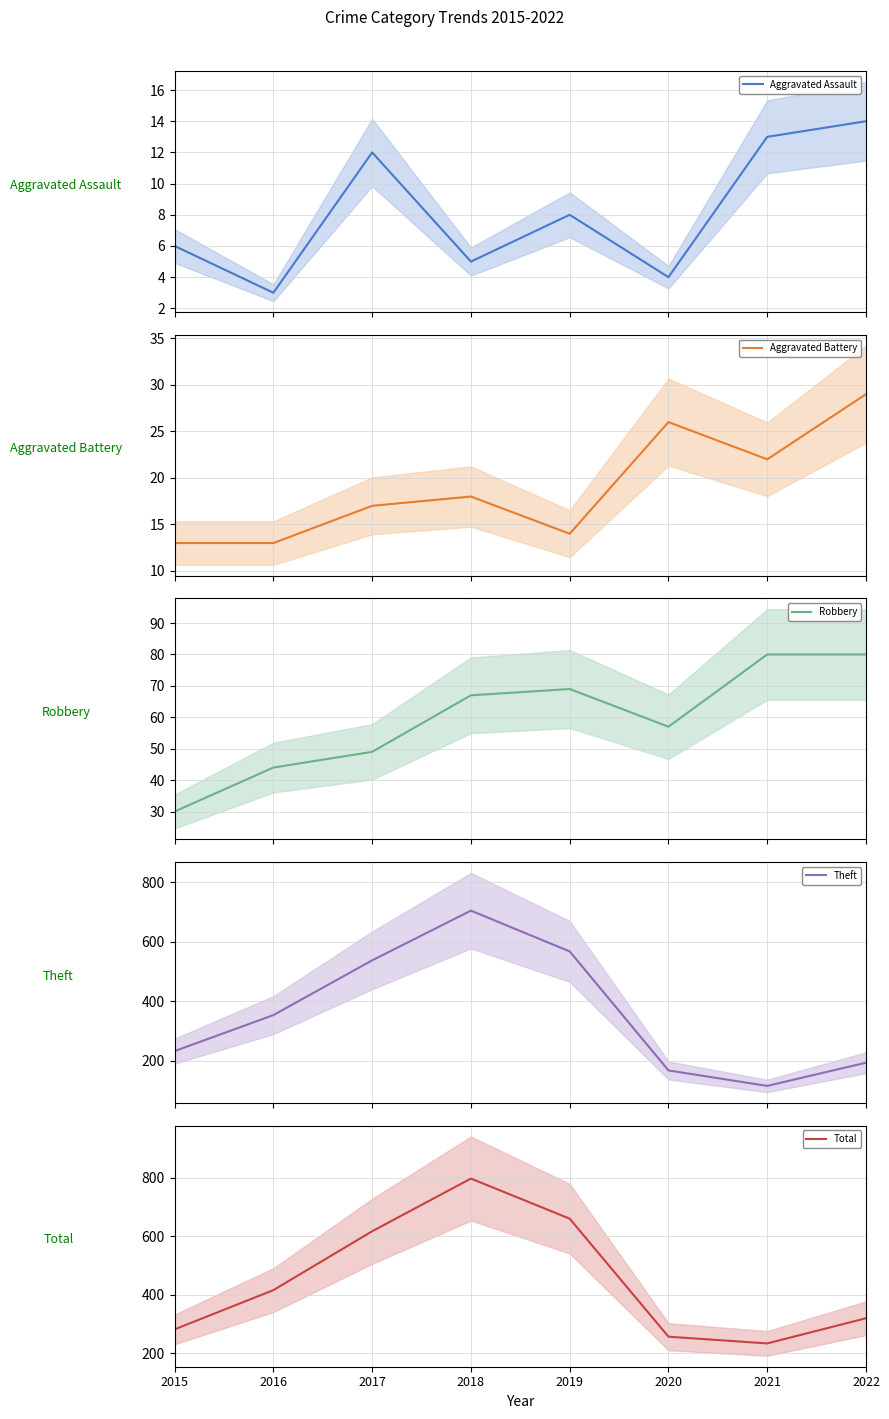

In Total, how many points are higher than both neighbors (excluding endpoints)?

1